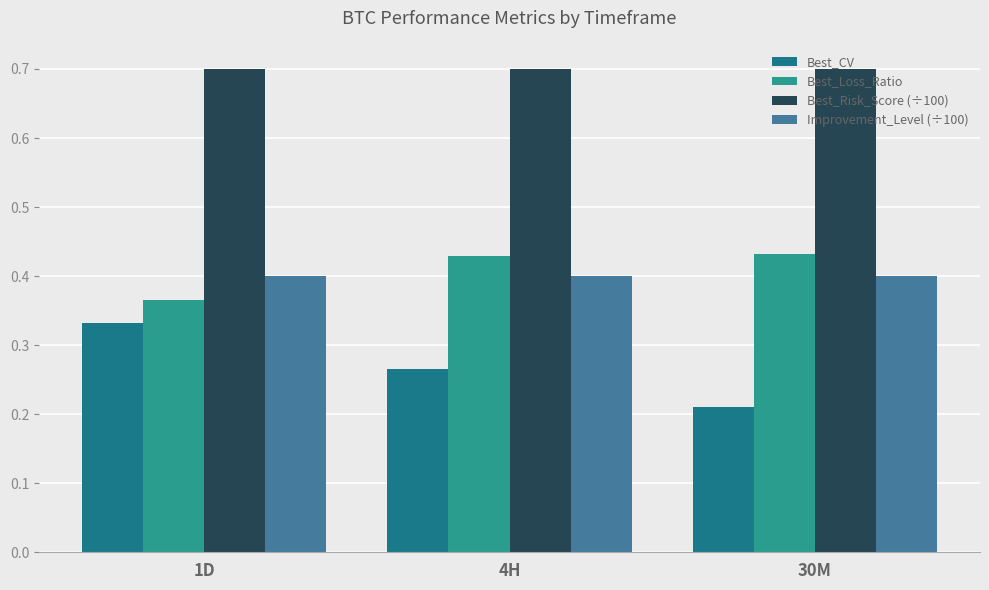

What are all the series names shown in the legend?

Best_CV, Best_Loss_Ratio, Best_Risk_Score (÷100), Improvement_Level (÷100)